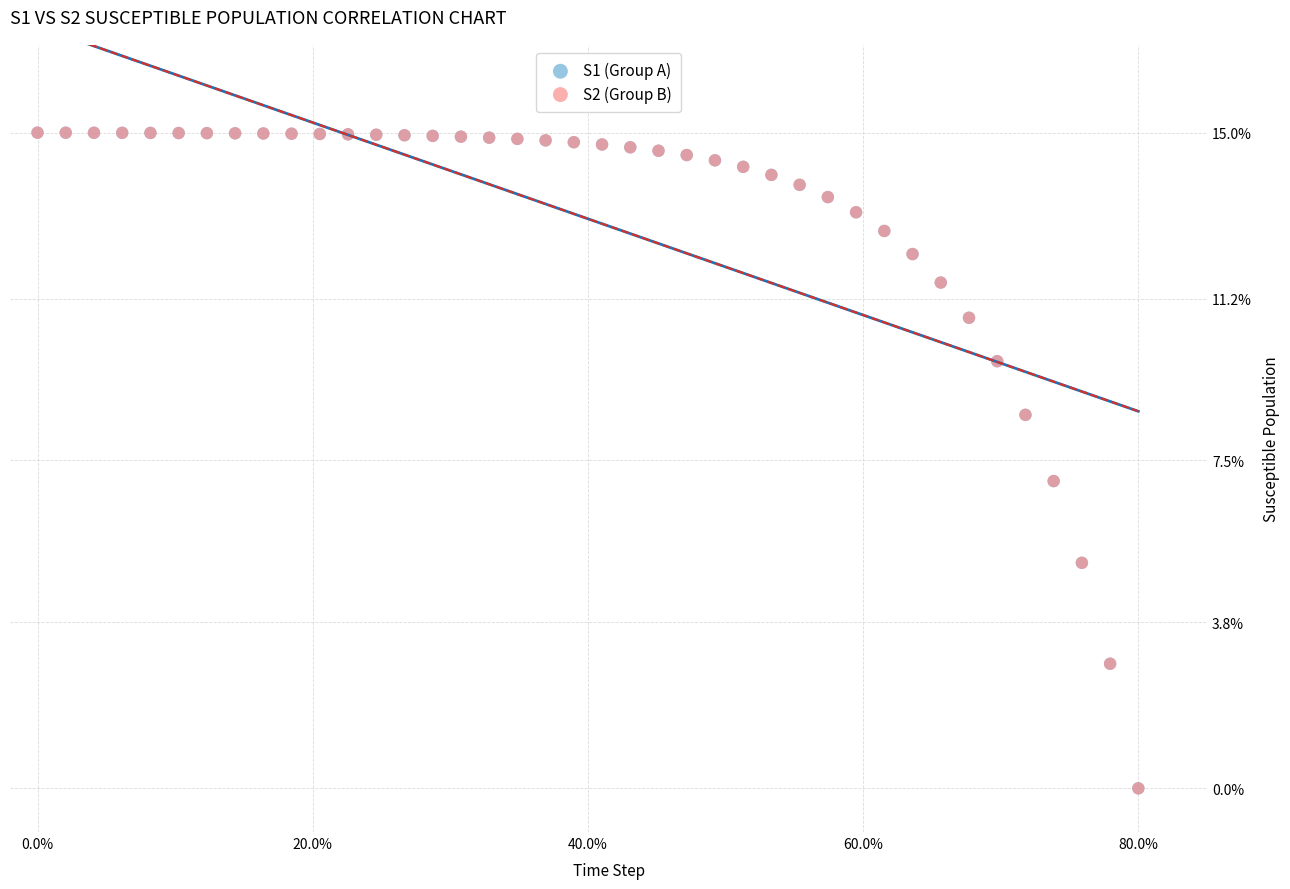

What are all the series names shown in the legend?

S1 (Group A), S2 (Group B)